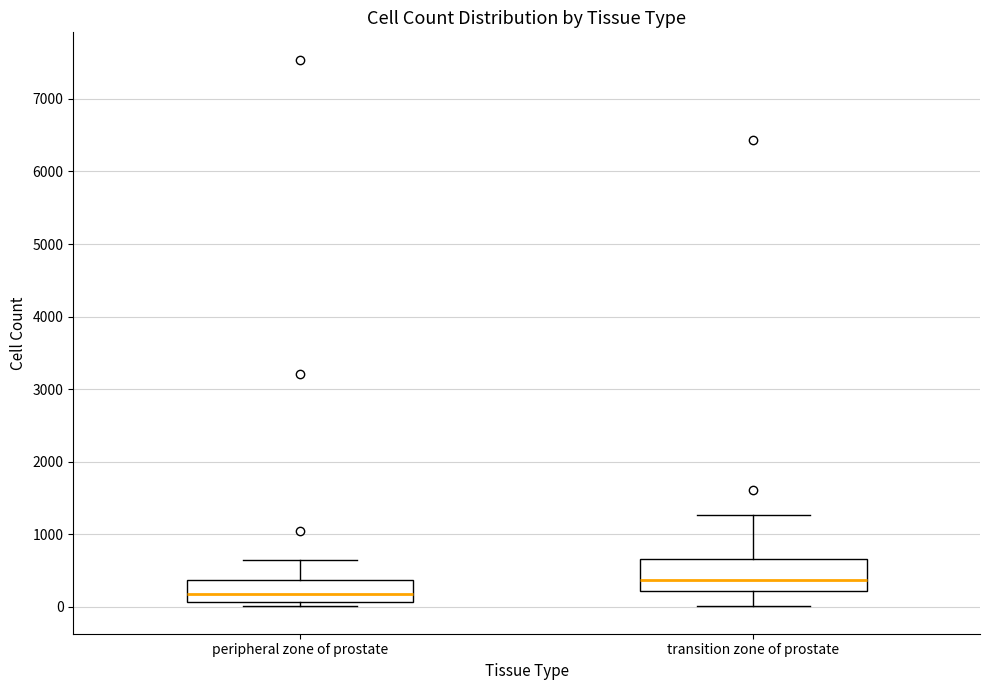

Reading left to right, transcribe this box plot: for each box, give where its median line is, the range the box spans, and where its two whiskers end, as read against the y-axis. The values are not printed on the chart, so give them approximately, as read against the axis.

peripheral zone of prostate: median 200, box 100 to 400, whiskers 0 to 600
transition zone of prostate: median 400, box 200 to 700, whiskers 0 to 1300